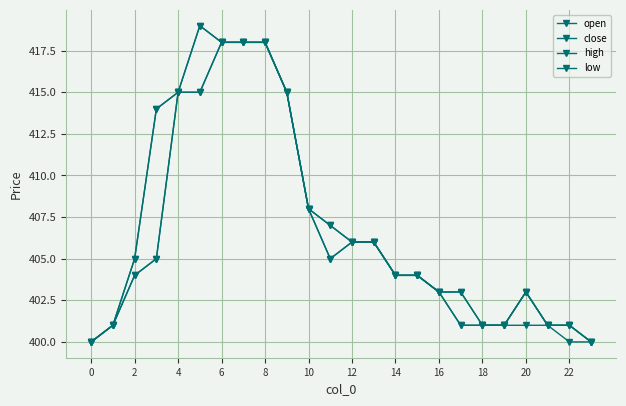

How many data points in close are less than 405?

12